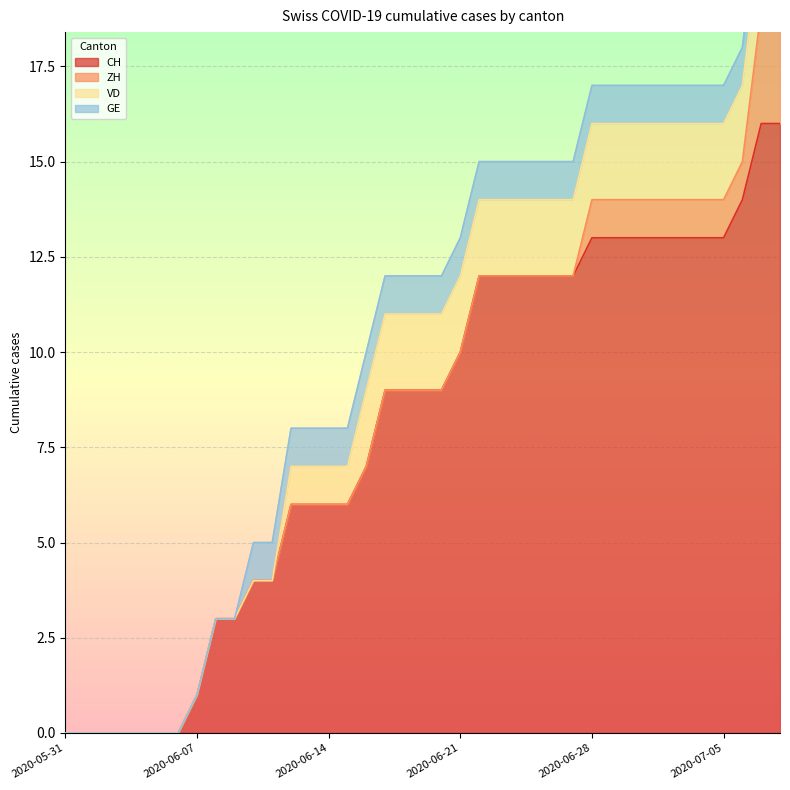

Reading right to left, list all the values displayed in this chart.

CH: 16	16	14	13	13	13	13	13	13	13	13	12	12	12	12	12	12	10	9	9	9	9	7	6	6	6	6	4	4	3	3	1	0	0	0	0	0	0	0
ZH: 3	3	1	1	1	1	1	1	1	1	1	0	0	0	0	0	0	0	0	0	0	0	0	0	0	0	0	0	0	0	0	0	0	0	0	0	0	0	0
VD: 2	2	2	2	2	2	2	2	2	2	2	2	2	2	2	2	2	2	2	2	2	2	2	1	1	1	1	0	0	0	0	0	0	0	0	0	0	0	0
GE: 1	1	1	1	1	1	1	1	1	1	1	1	1	1	1	1	1	1	1	1	1	1	1	1	1	1	1	1	1	0	0	0	0	0	0	0	0	0	0